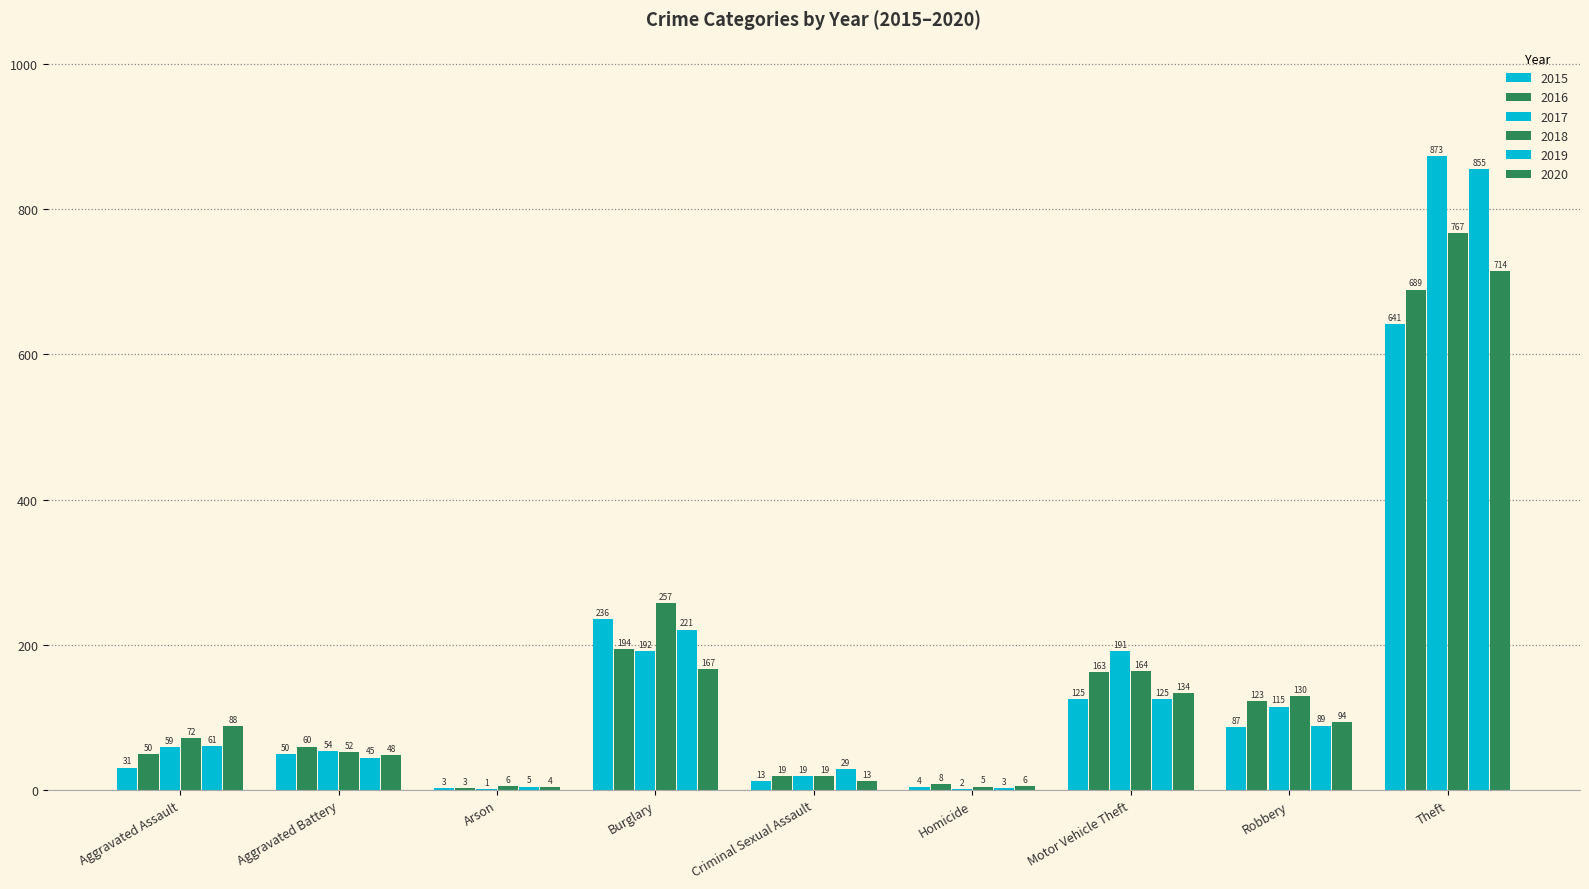

How many series are shown in this chart?

6